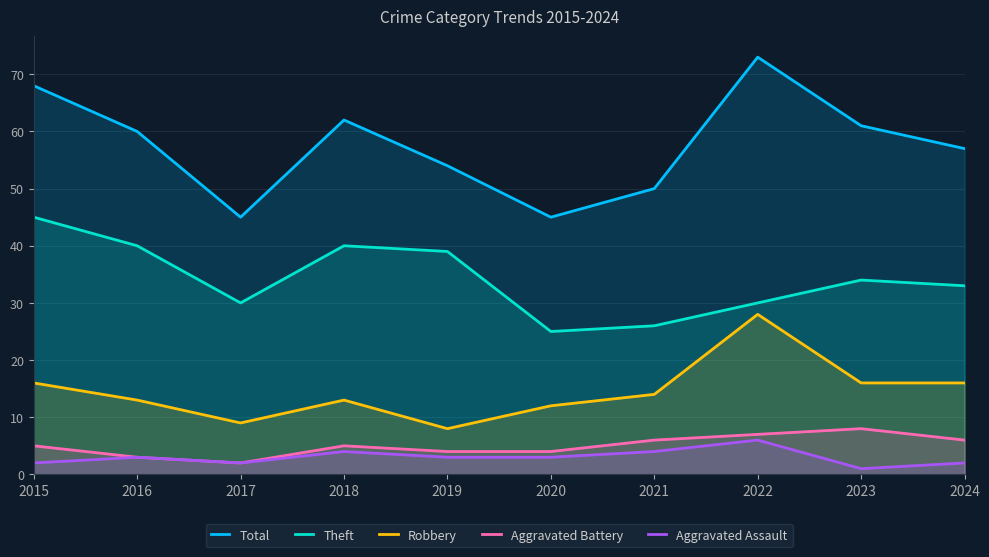

Is it true that Total equals 57 at 2024?

True